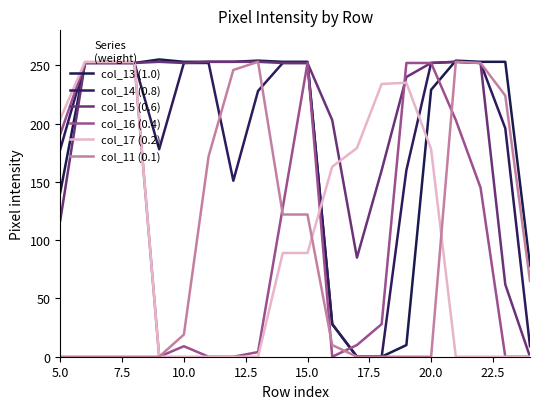

What is the difference between the maximum and minimum values in the col_16 (0.4) series?

252